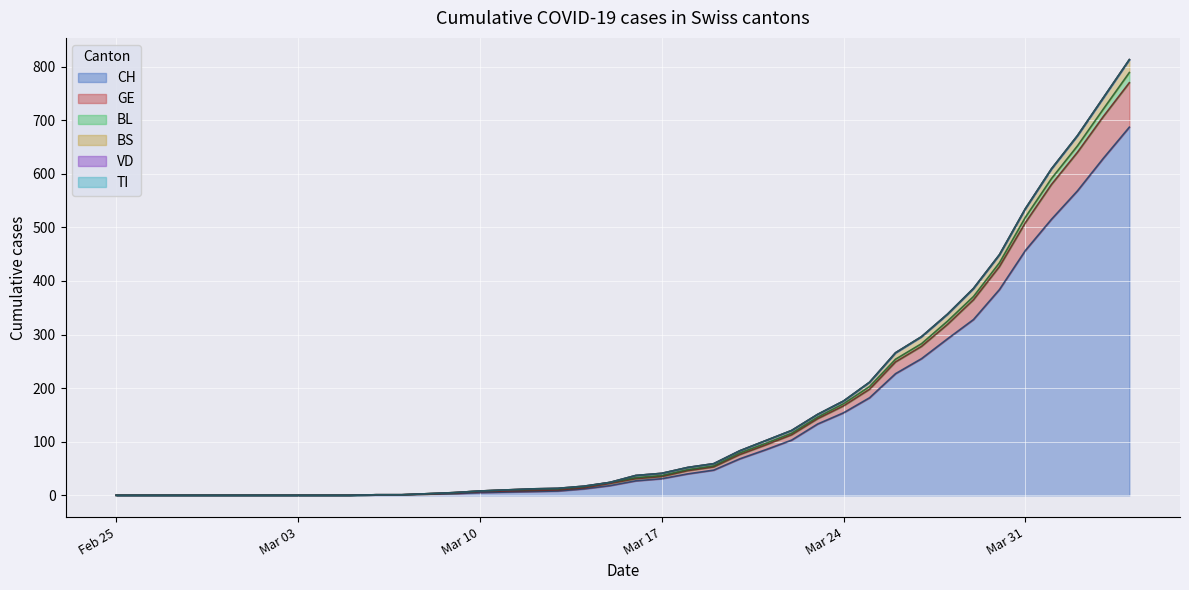

Does the chart display data point markers on the line(s)?

No